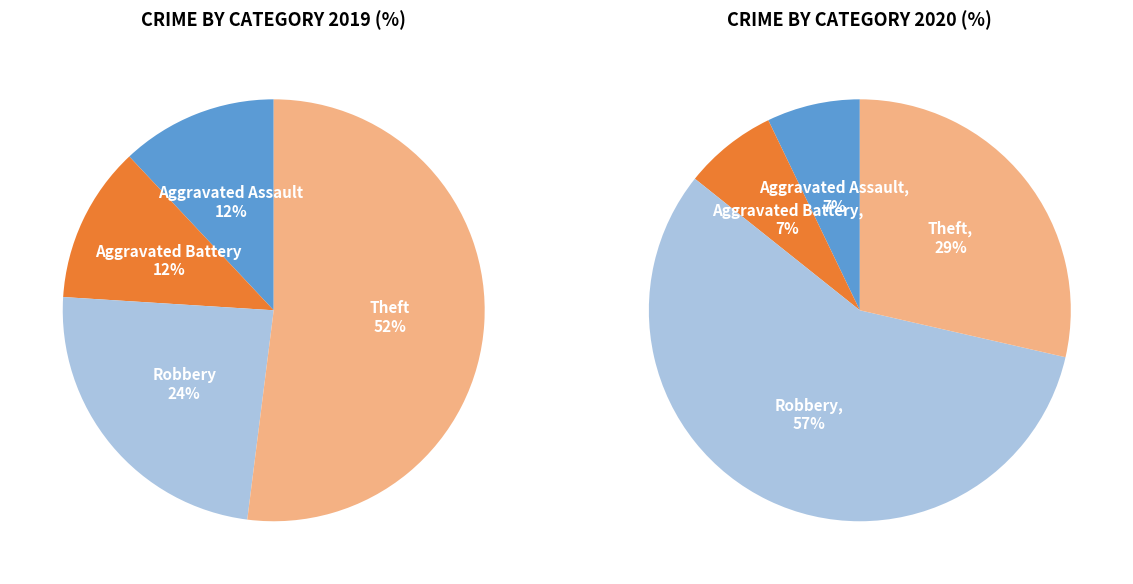

Does values_2019 account for over 50% of the chart?

No